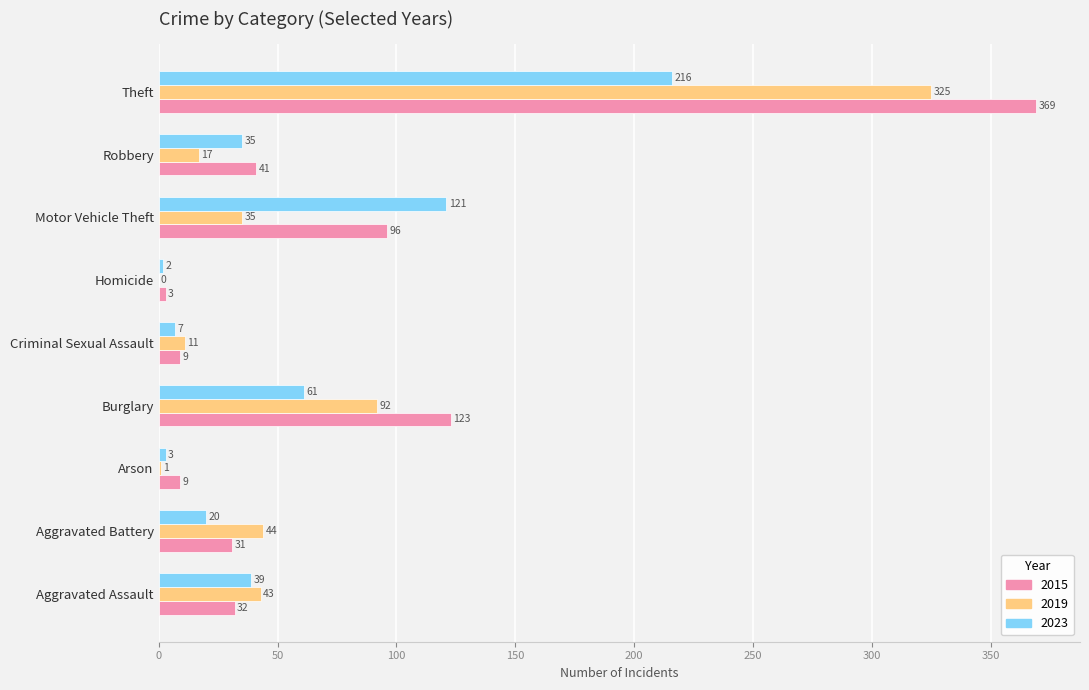

The value of 2019 at Homicide is 0. True or false?

True